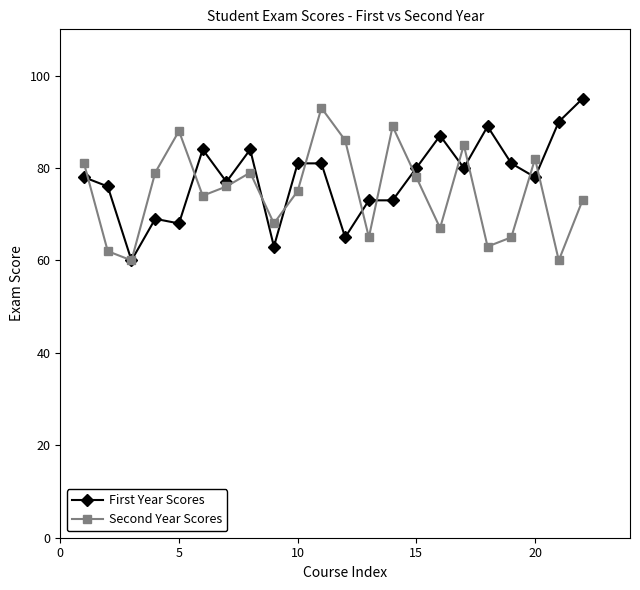

Rank the series by their maximum value, from highest to lowest.

First Year Scores, Second Year Scores